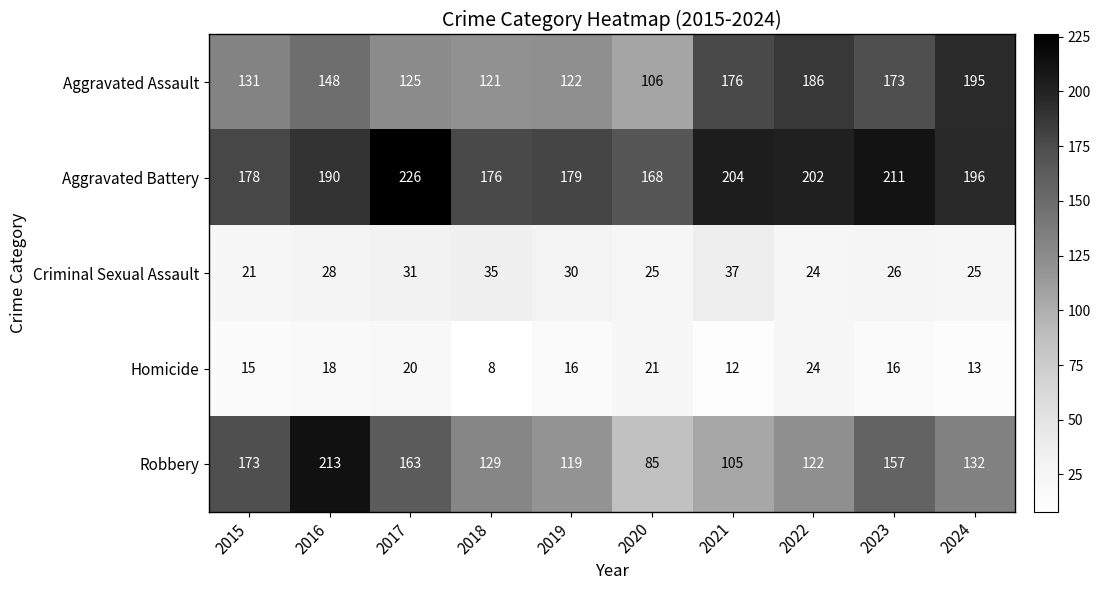

At how many categories does at least one series exceed 190?

6